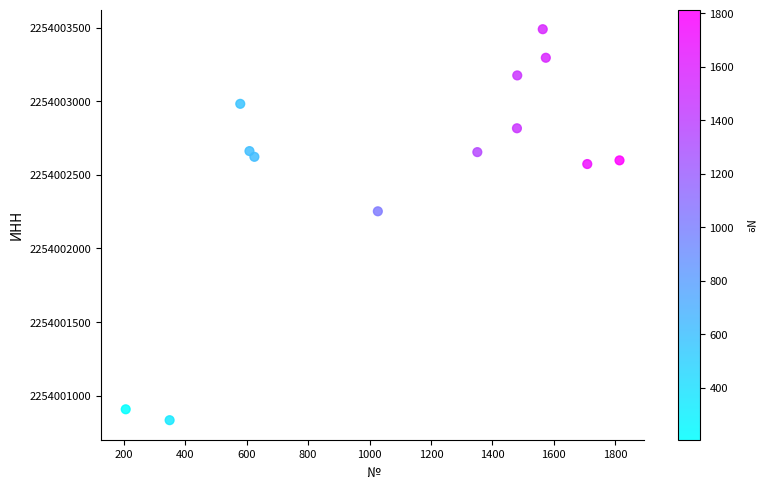

What Y value in the scatter plot is closest to 2254002161?

2254002252